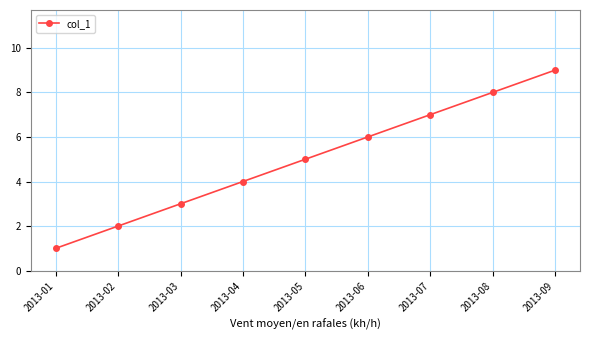

True or false: there are more than 1 points higher than both neighbors.

False